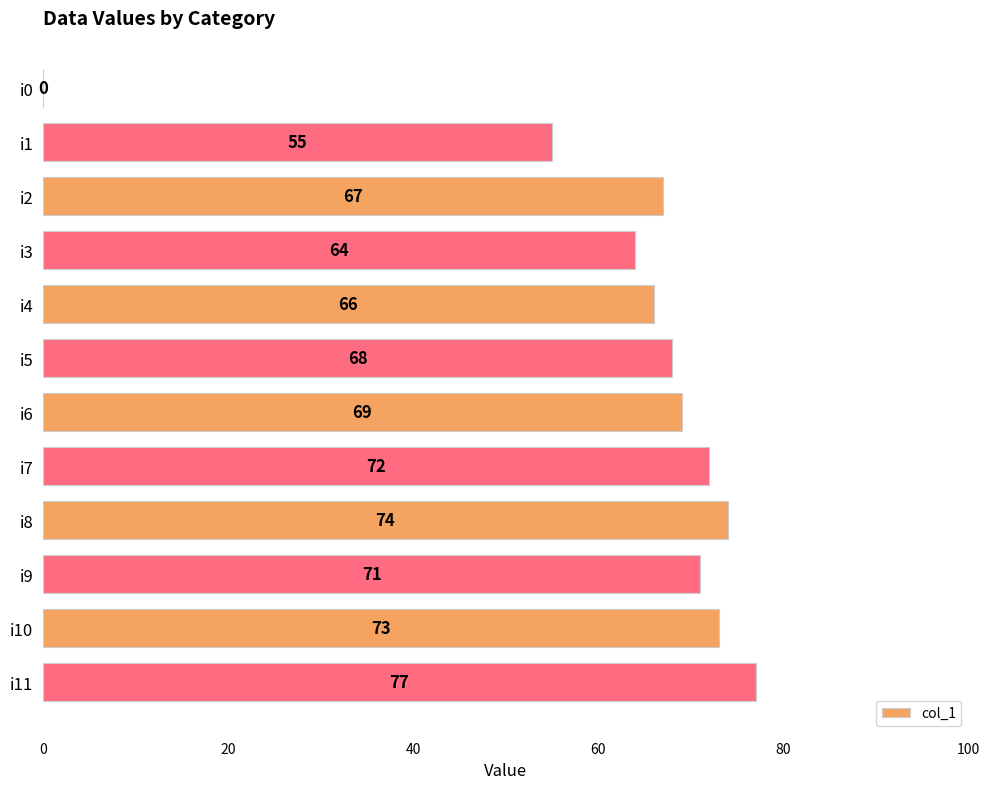

What is the sum of all values?

756